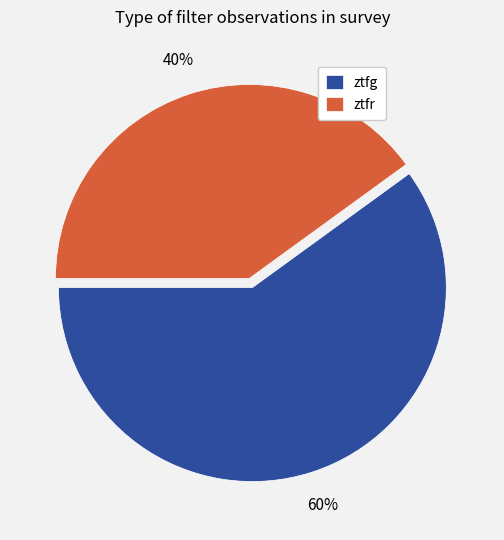

How many segments does this pie chart have?

2